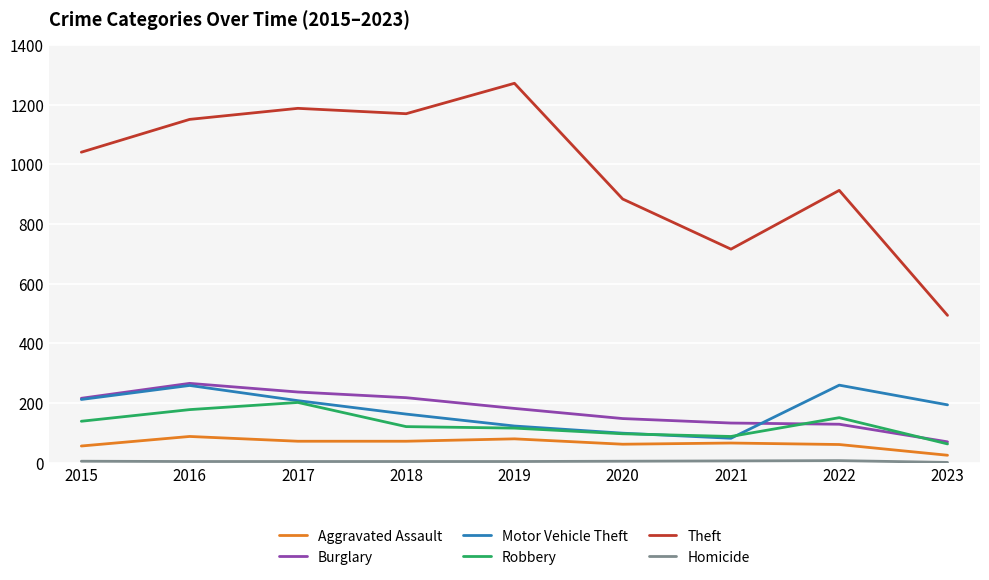

What is the maximum value shown in the chart?

1272